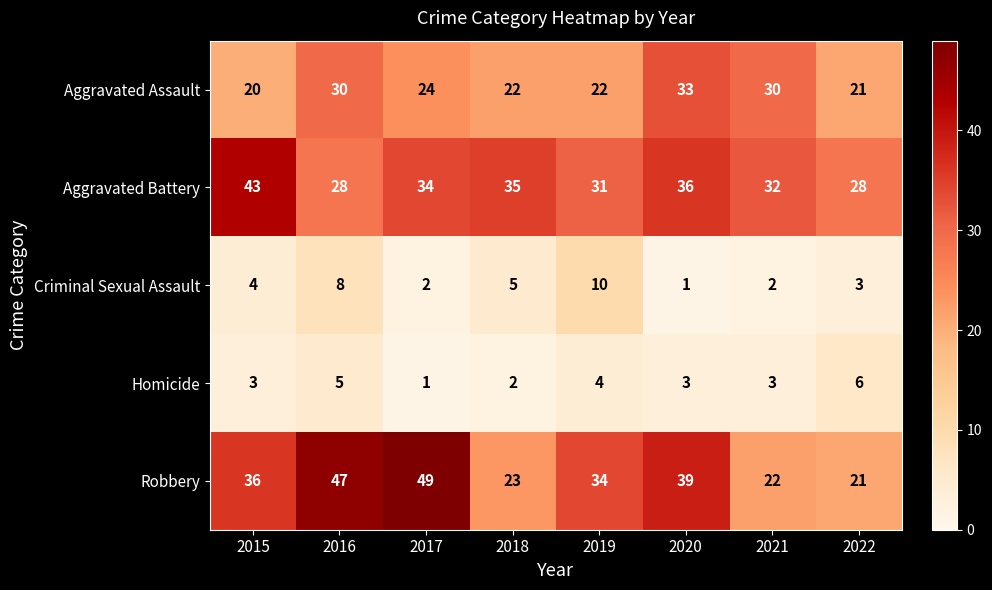

Is it true that Homicide equals 6 at 2022?

True